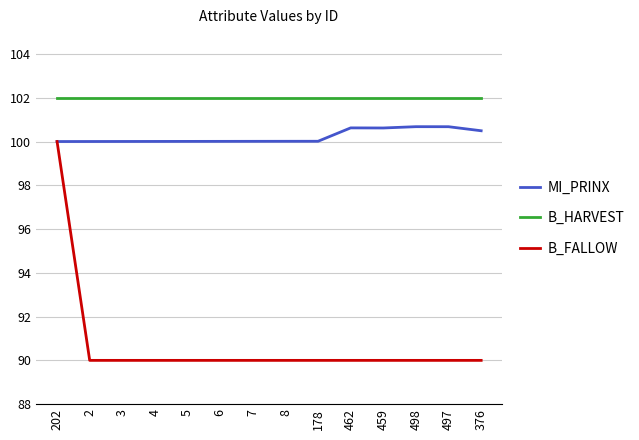

Does the chart have visible grid lines?

Yes